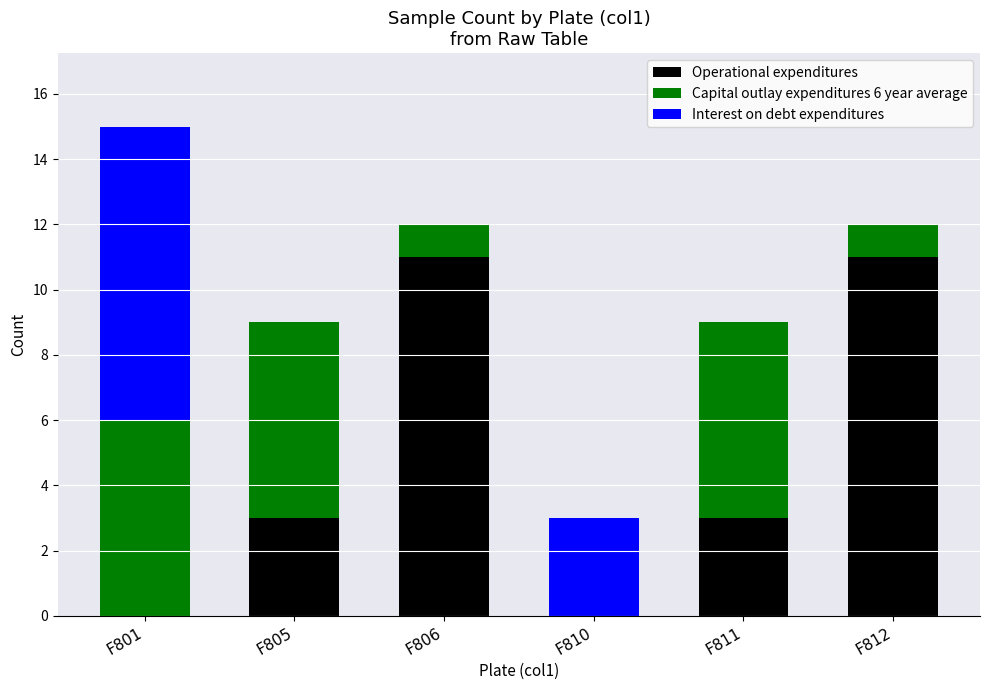

True or false: Operational expenditures has a value of 1 at F811.

False